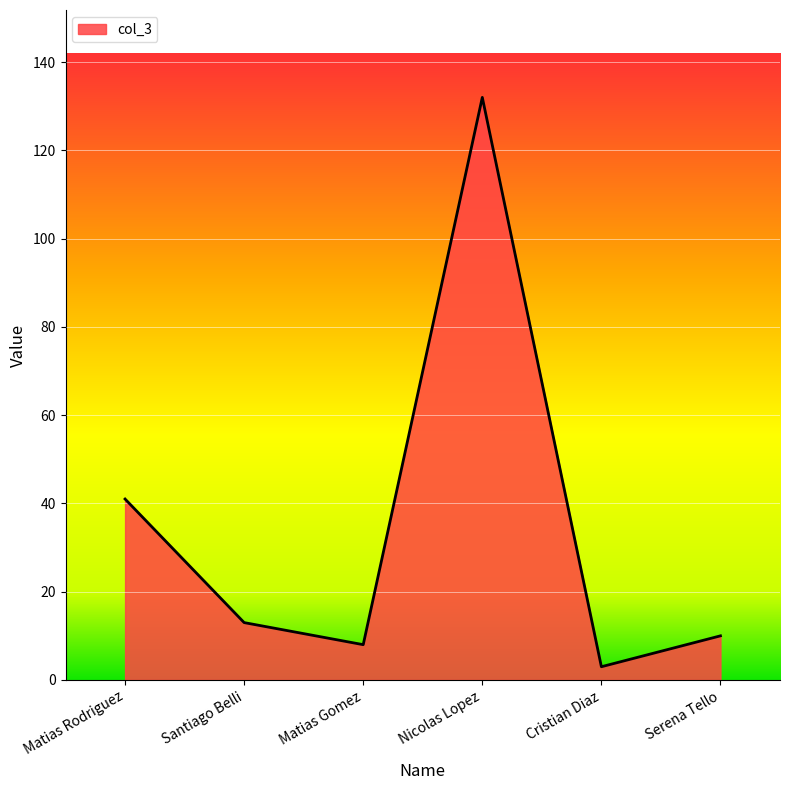

What is the sum of all values?

207